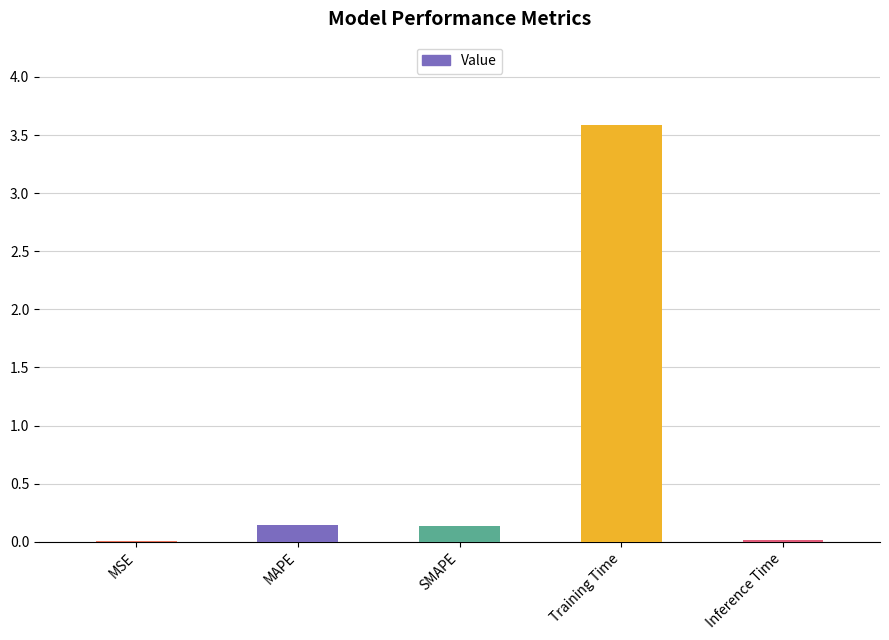

Is it true that the value at MAPE is 0.1?

True